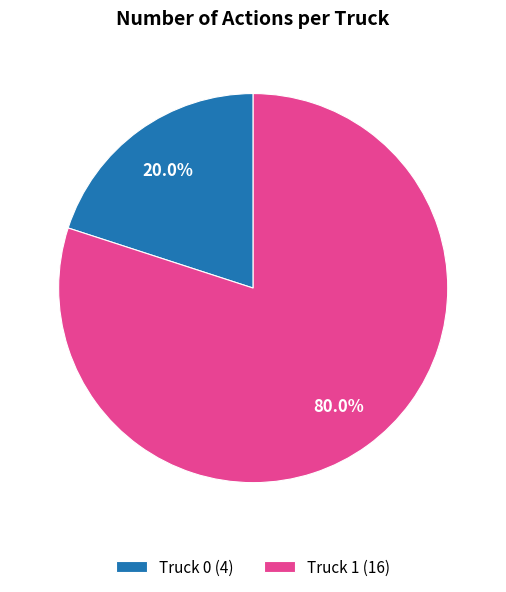

Is there any slice that represents more than half of the pie?

Yes